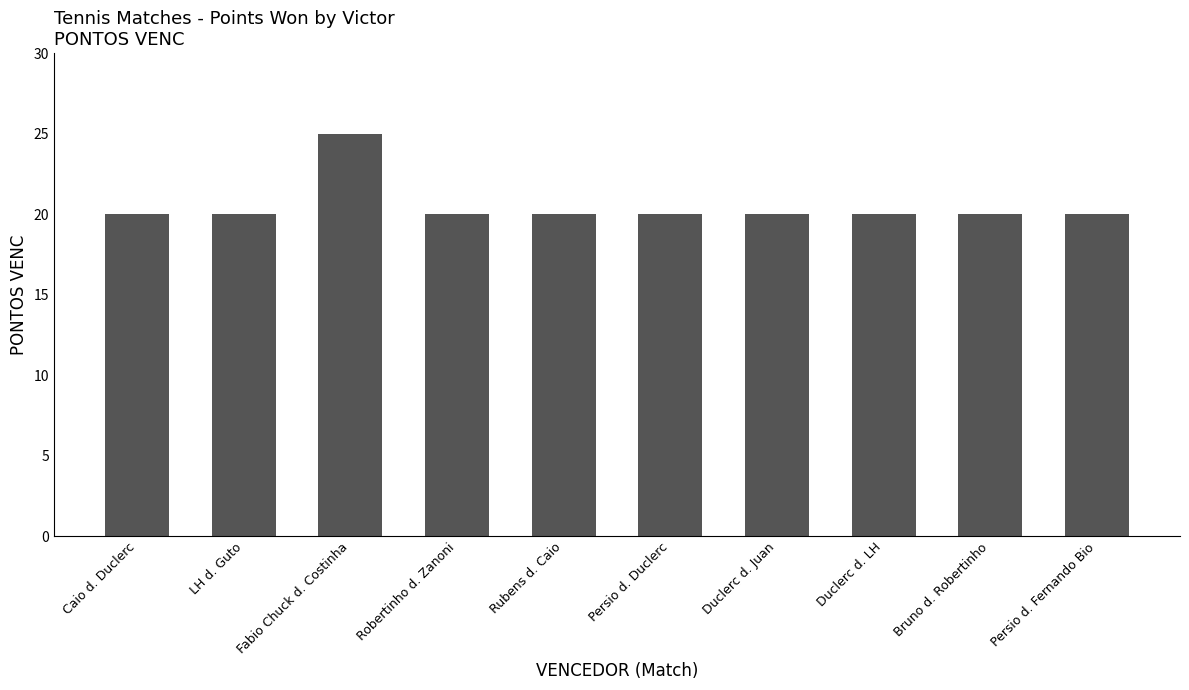

Reading right to left, transcribe all the data shown in this chart.

Persio d. Fernando Bio=20	Bruno d. Robertinho=20	Duclerc d. LH=20	Duclerc d. Juan=20	Persio d. Duclerc=20	Rubens d. Caio=20	Robertinho d. Zanoni=20	Fabio Chuck d. Costinha=25	LH d. Guto=20	Caio d. Duclerc=20